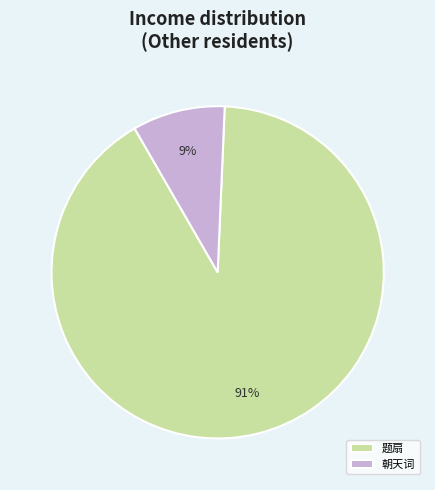

Is the sum of 题扇 and 朝天词 greater than half?

Yes